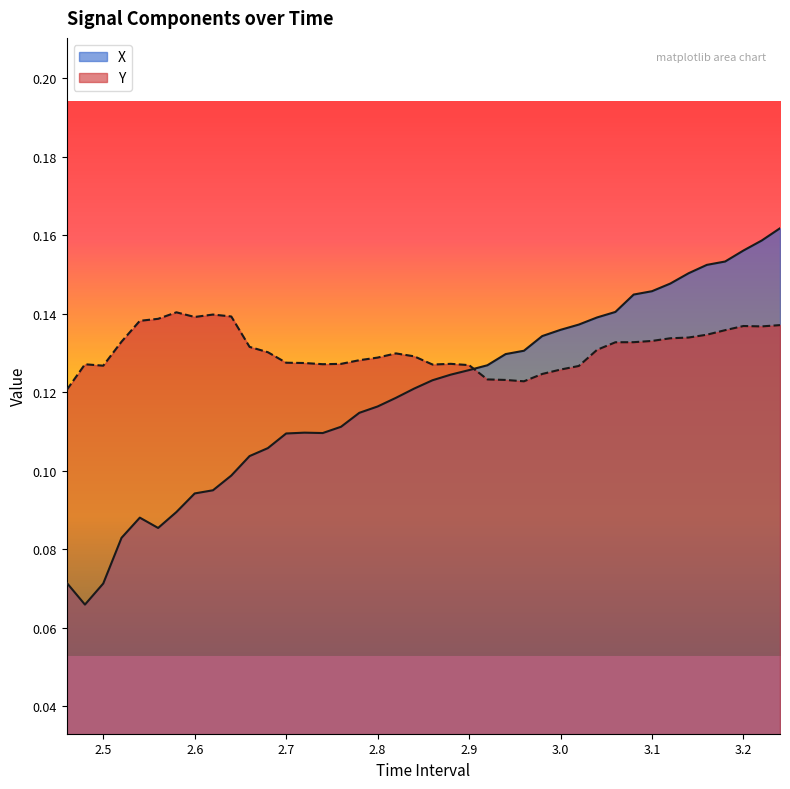

Which series has the widest spread of values?

X